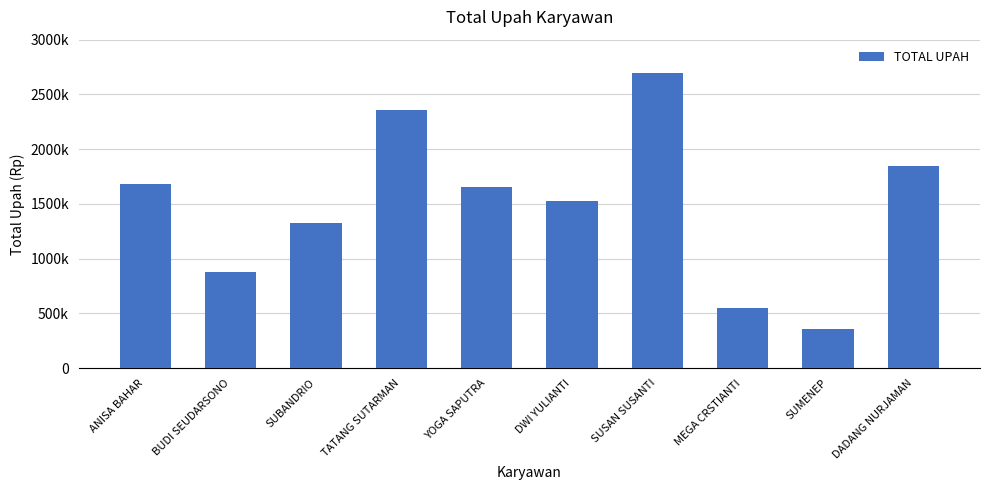

What is the smallest value displayed?

355000